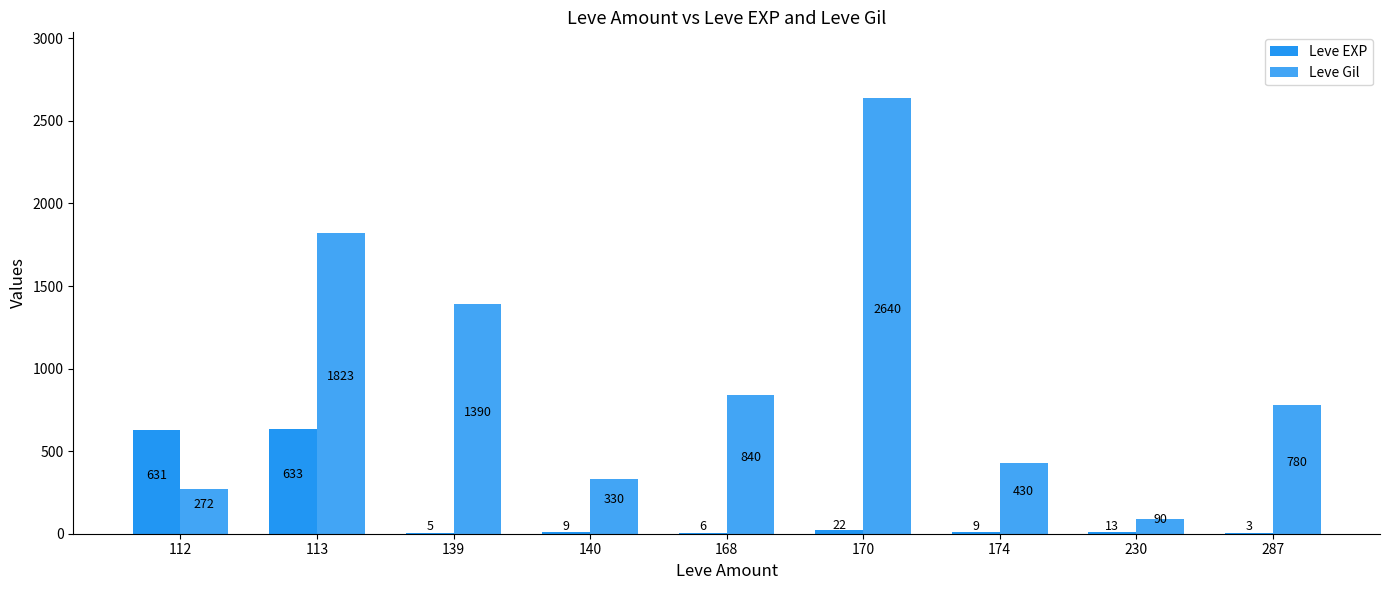

Which has a higher value, 139 or 112?

112